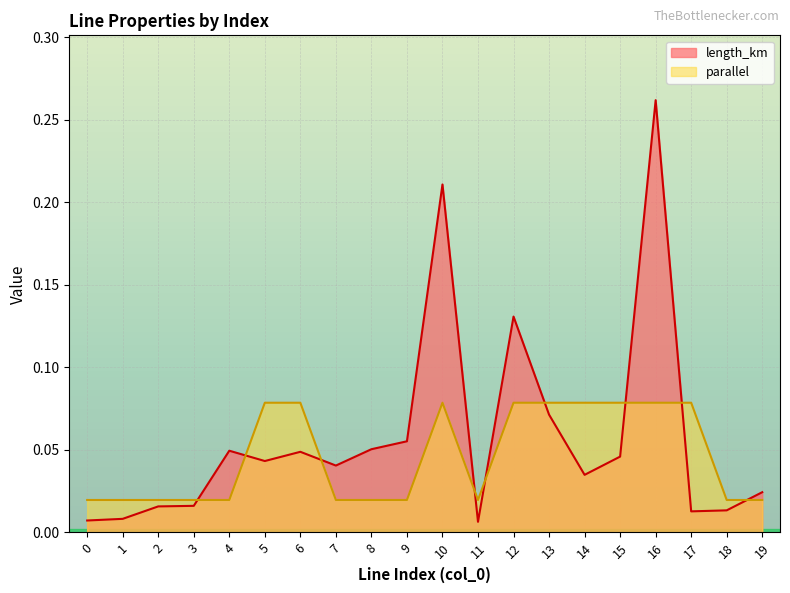

Reading left to right, extract all data points from this chart.

length_km: 0.0	0.0	0.0	0.0	0.0	0.0	0.0	0.0	0.1	0.1	0.2	0.0	0.1	0.1	0.0	0.0	0.3	0.0	0.0	0.0
parallel: 0.0	0.0	0.0	0.0	0.0	0.1	0.1	0.0	0.0	0.0	0.1	0.0	0.1	0.1	0.1	0.1	0.1	0.1	0.0	0.0